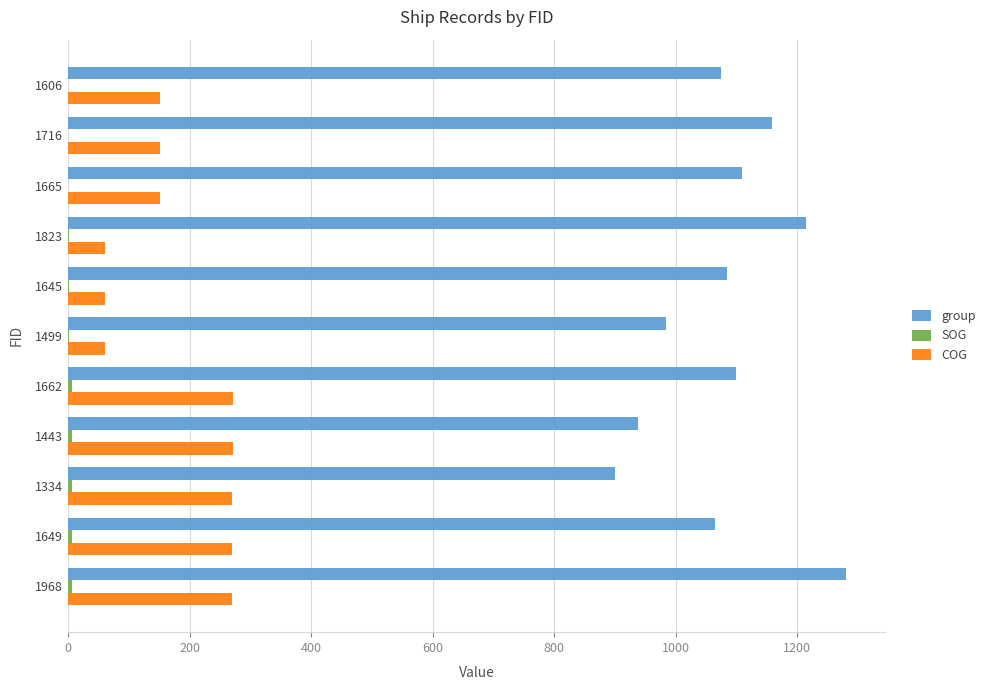

What is the greatest value displayed?

1280.0